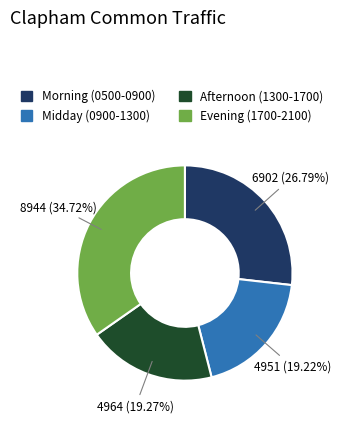

Is there any slice that represents more than half of the pie?

No